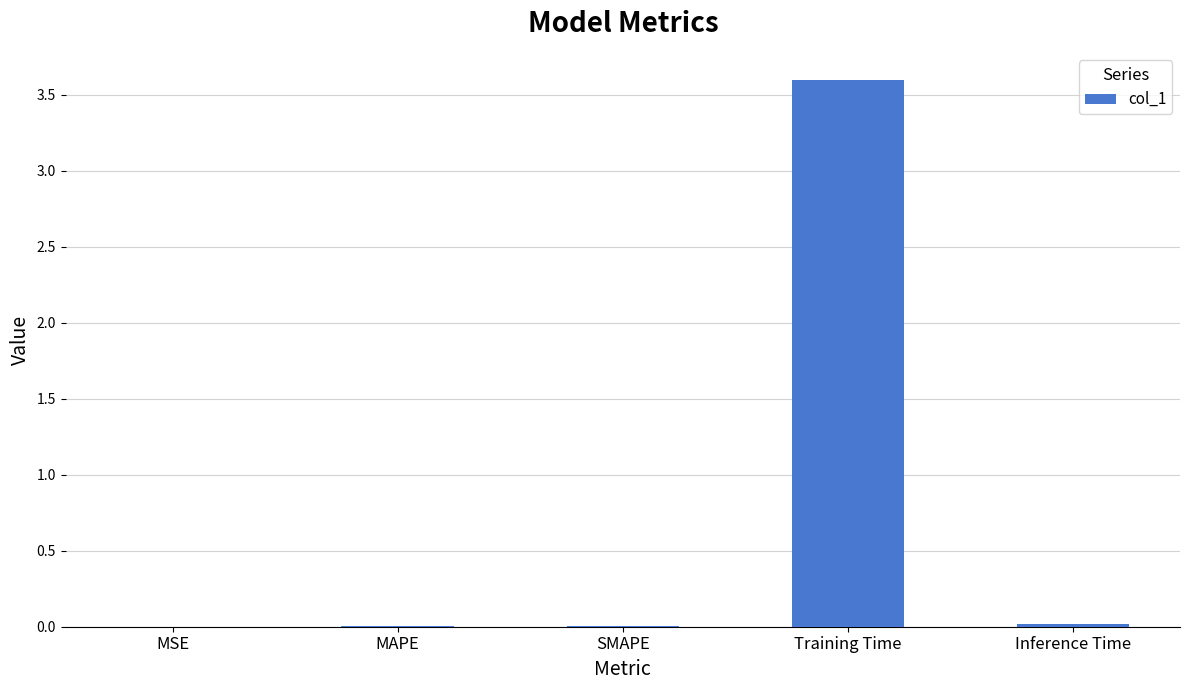

What is the average value?

0.7